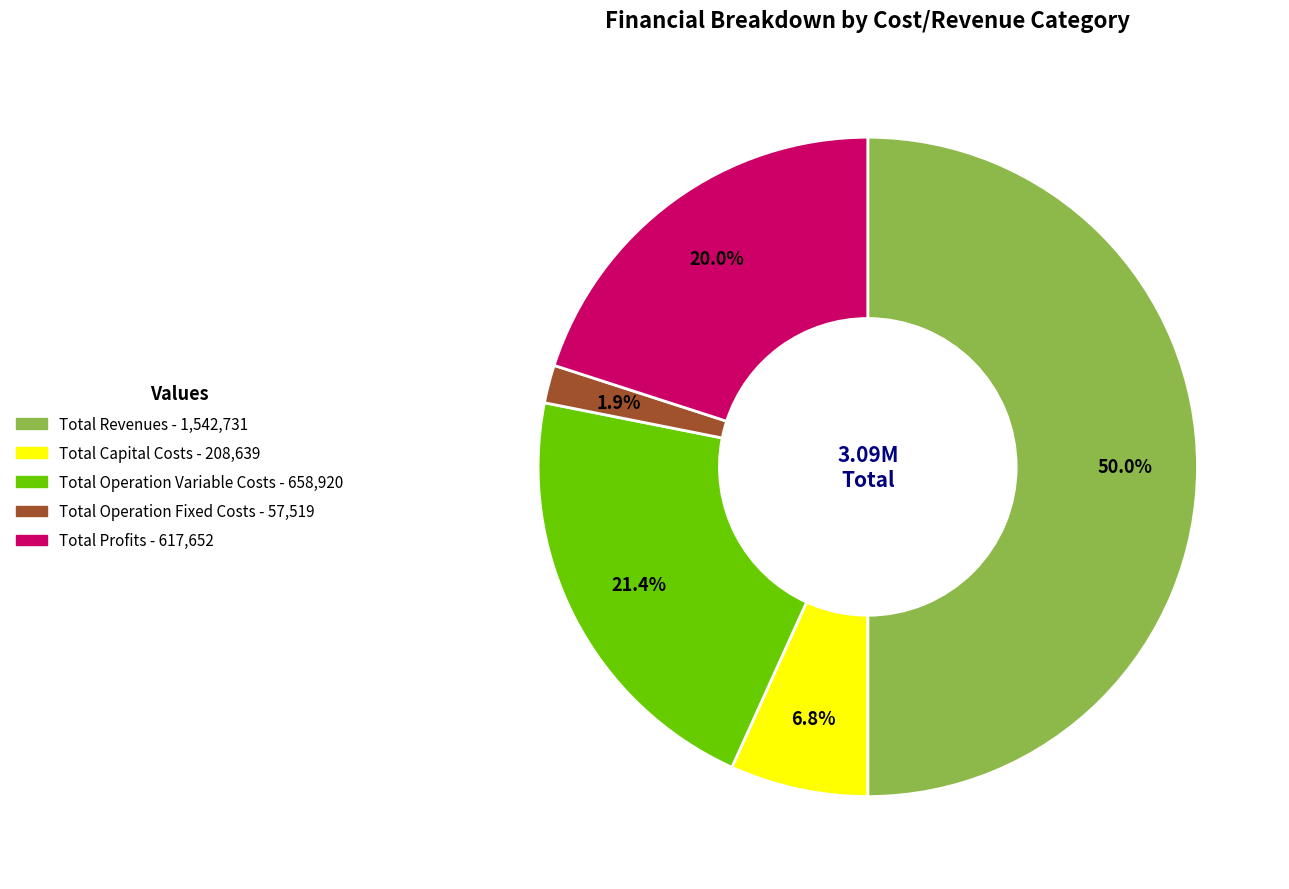

Does Total Operation Variable Costs account for over 50% of the chart?

No